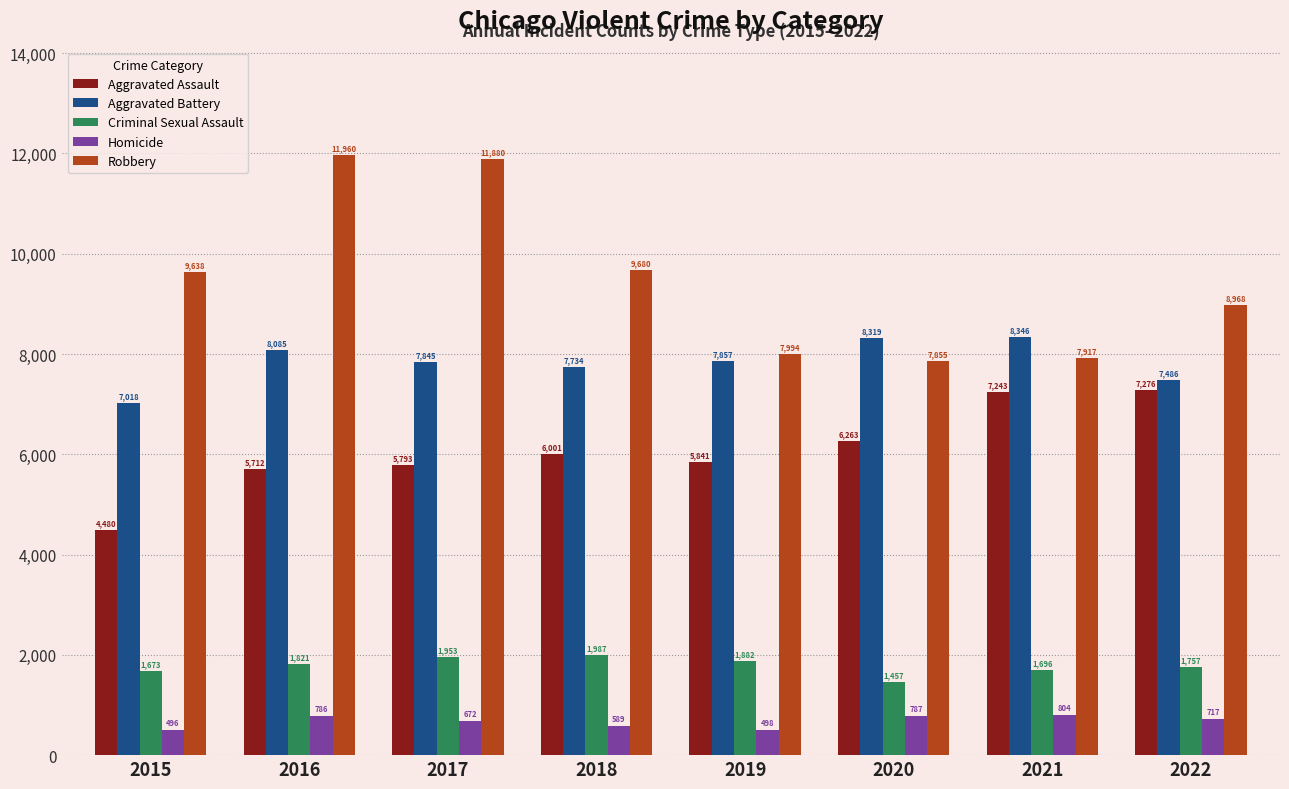

True or false: Aggravated Assault has a value of 10796 at 2021.

False